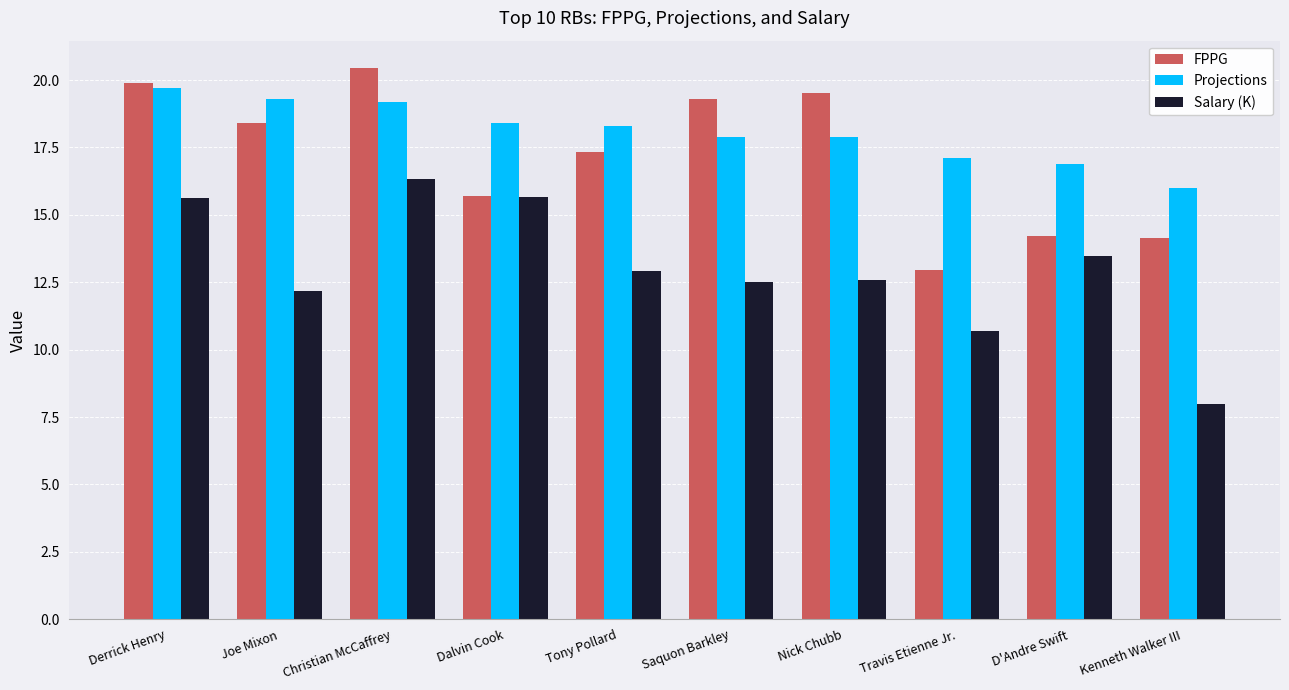

What is the difference between the Salary (K) values at Nick Chubb and Tony Pollard?

0.3